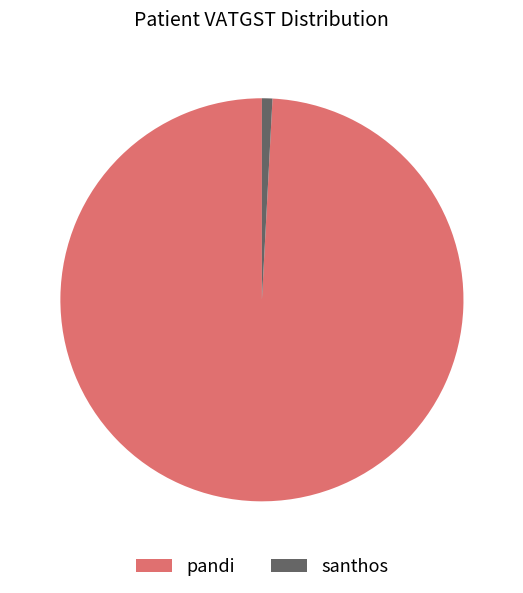

True or false: pandi accounts for 99% of the total.

True